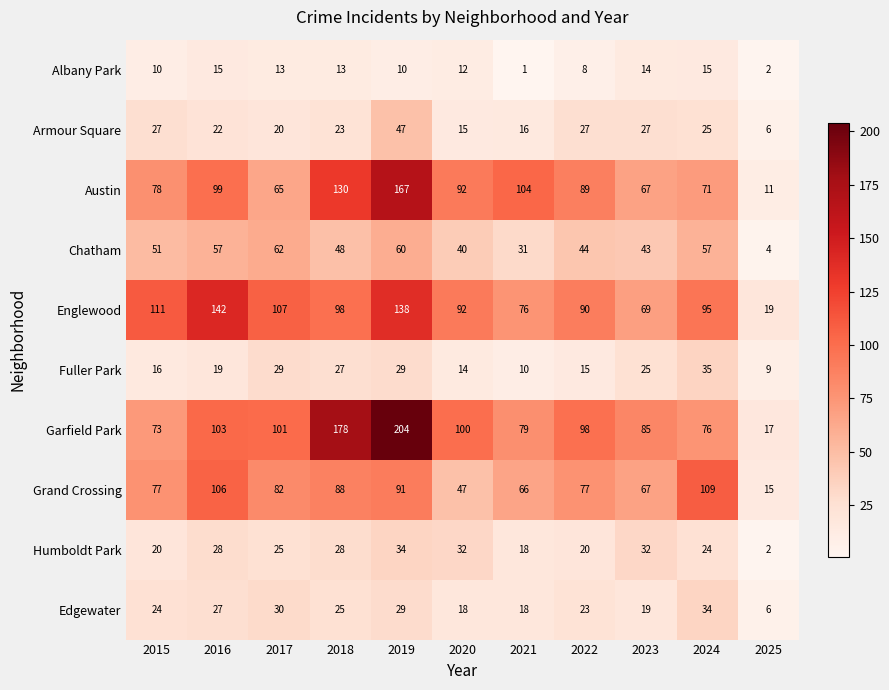

At 2024, list the series in order from smallest to largest.

Albany Park, Humboldt Park, Armour Square, Edgewater, Fuller Park, Chatham, Austin, Garfield Park, Englewood, Grand Crossing